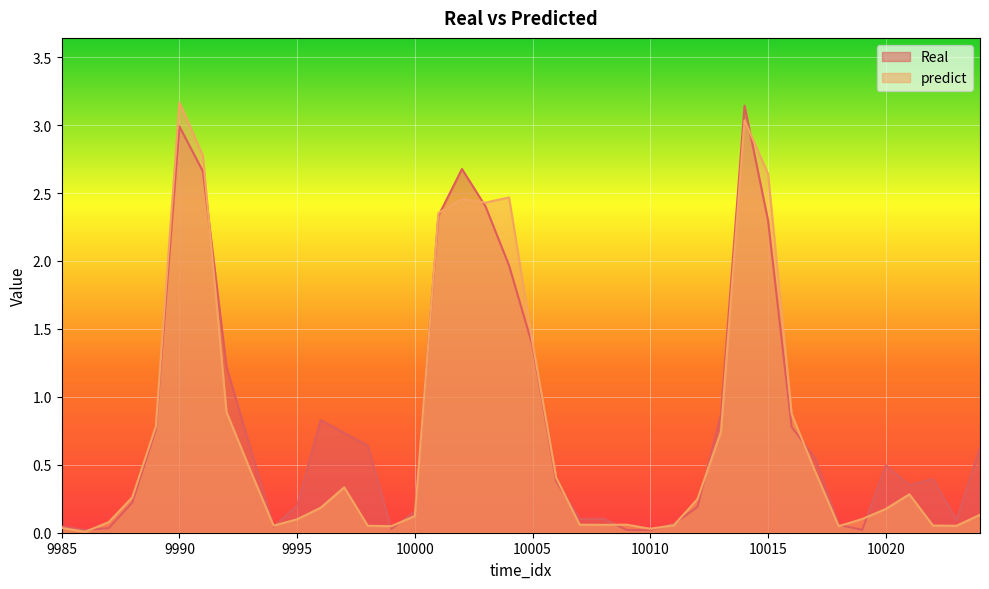

Reading right to left, list all the values displayed in this chart.

Real: 10024=0.6	10023=0.1	10022=0.4	10021=0.4	10020=0.5	10019=0.0	10018=0.1	10017=0.5	10016=0.8	10015=2.3	10014=3.1	10013=0.9	10012=0.2	10011=0.1	10010=0.0	10009=0.0	10008=0.1	10007=0.1	10006=0.4	10005=1.4	10004=2.0	10003=2.4	10002=2.7	10001=2.3	10000=0.2	9999=0.0	9998=0.6	9997=0.7	9996=0.8	9995=0.2	9994=0.0	9993=0.6	9992=1.2	9991=2.7	9990=3.0	9989=0.8	9988=0.2	9987=0.0	9986=0.0	9985=0.0
predict: 10024=0.1	10023=0.1	10022=0.1	10021=0.3	10020=0.2	10019=0.1	10018=0.0	10017=0.5	10016=0.9	10015=2.6	10014=3.0	10013=0.7	10012=0.2	10011=0.1	10010=0.0	10009=0.1	10008=0.1	10007=0.1	10006=0.4	10005=1.4	10004=2.5	10003=2.4	10002=2.5	10001=2.4	10000=0.1	9999=0.0	9998=0.1	9997=0.3	9996=0.2	9995=0.1	9994=0.1	9993=0.5	9992=0.9	9991=2.8	9990=3.2	9989=0.8	9988=0.3	9987=0.1	9986=0.0	9985=0.0